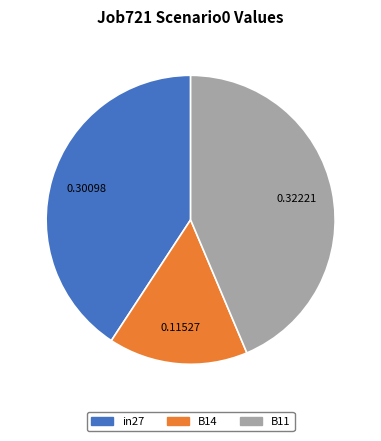

Do B14 and B11 together represent more than half of the pie?

Yes